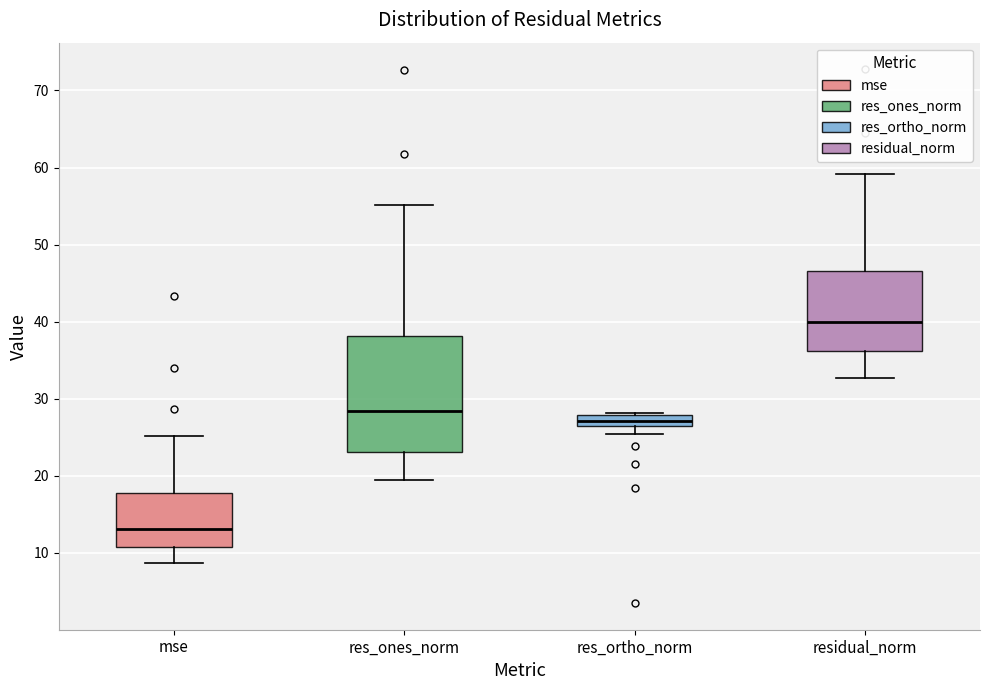

Which box's median line is the highest?

residual_norm